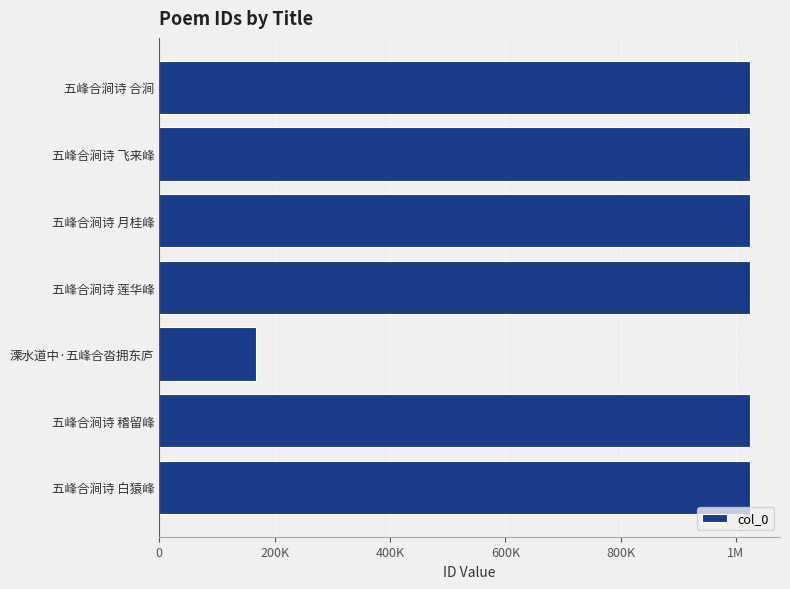

Does the chart contain any negative values?

No